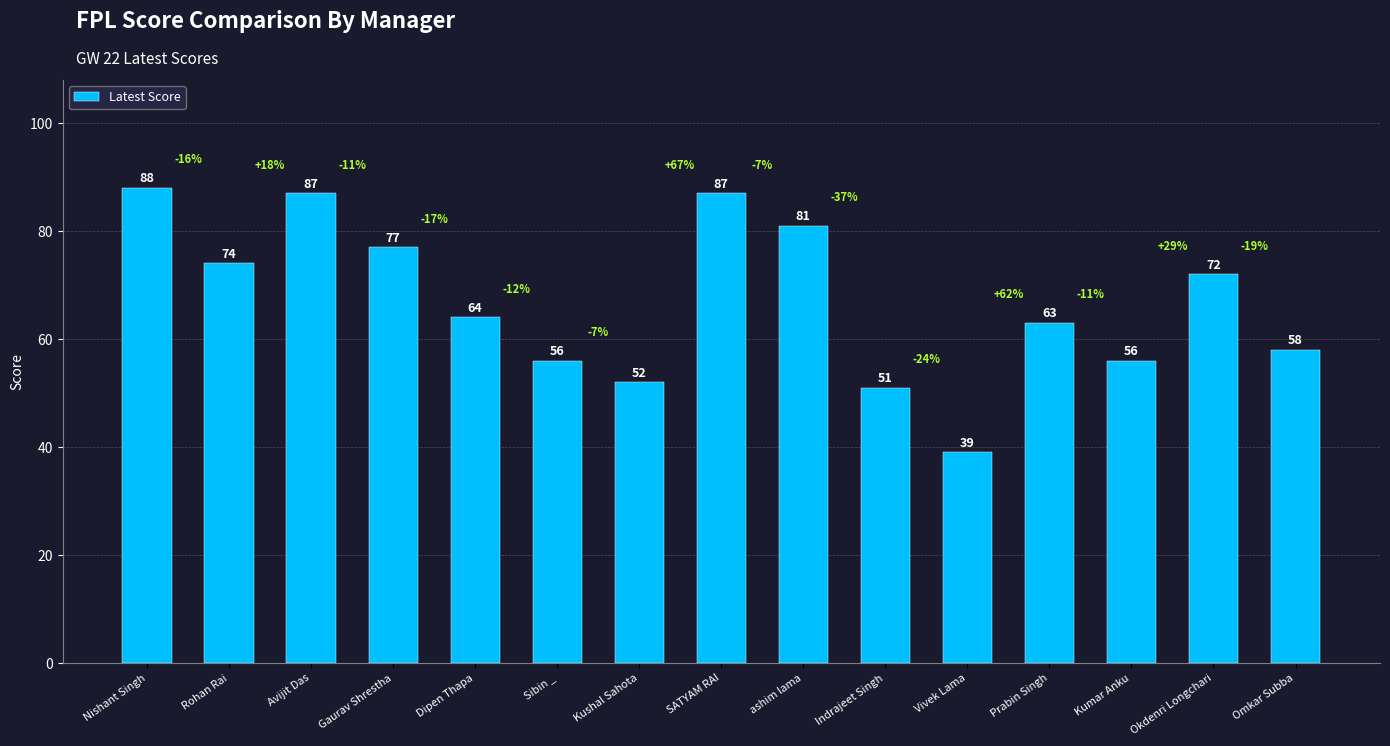

How many bars are there in total?

15